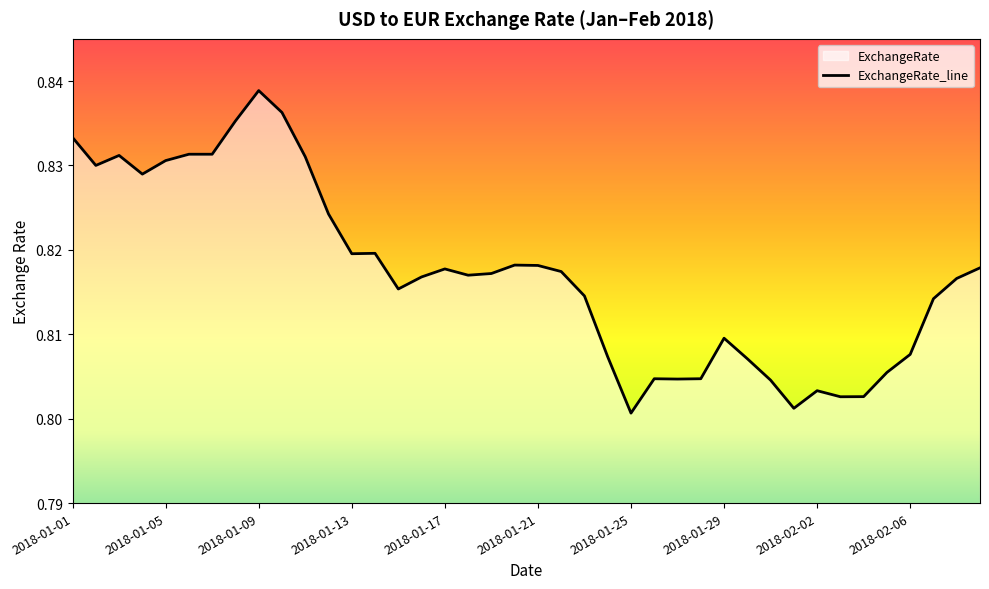

Reading right to left, transcribe all the data shown in this chart.

2018-02-09=0.8	2018-02-08=0.8	2018-02-07=0.8	2018-02-06=0.8	2018-02-05=0.8	2018-02-04=0.8	2018-02-03=0.8	2018-02-02=0.8	2018-02-01=0.8	2018-01-31=0.8	2018-01-30=0.8	2018-01-29=0.8	2018-01-28=0.8	2018-01-27=0.8	2018-01-26=0.8	2018-01-25=0.8	2018-01-24=0.8	2018-01-23=0.8	2018-01-22=0.8	2018-01-21=0.8	2018-01-20=0.8	2018-01-19=0.8	2018-01-18=0.8	2018-01-17=0.8	2018-01-16=0.8	2018-01-15=0.8	2018-01-14=0.8	2018-01-13=0.8	2018-01-12=0.8	2018-01-11=0.8	2018-01-10=0.8	2018-01-09=0.8	2018-01-08=0.8	2018-01-07=0.8	2018-01-06=0.8	2018-01-05=0.8	2018-01-04=0.8	2018-01-03=0.8	2018-01-02=0.8	2018-01-01=0.8